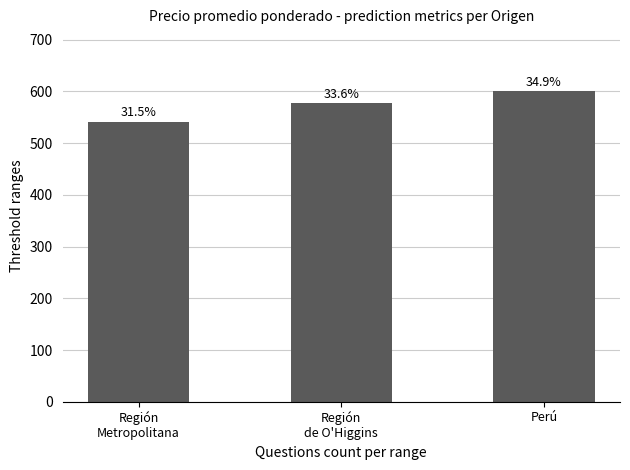

What is the difference between the values at Región
Metropolitana and Región
de O'Higgins?

36.4